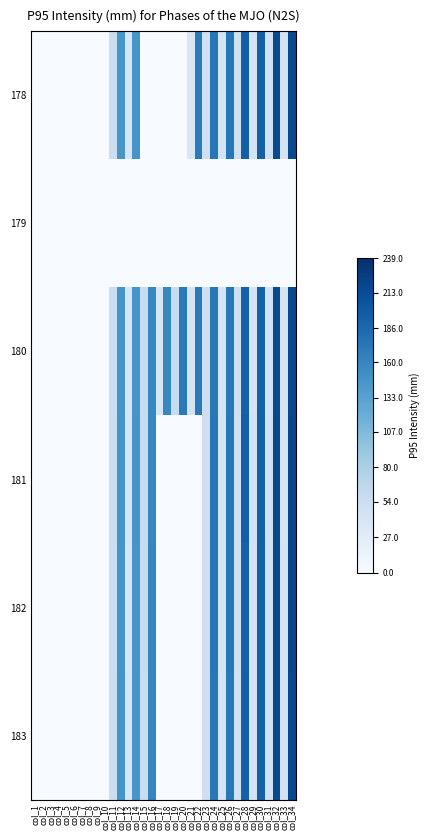

What is the maximum value shown in the chart?

216.9